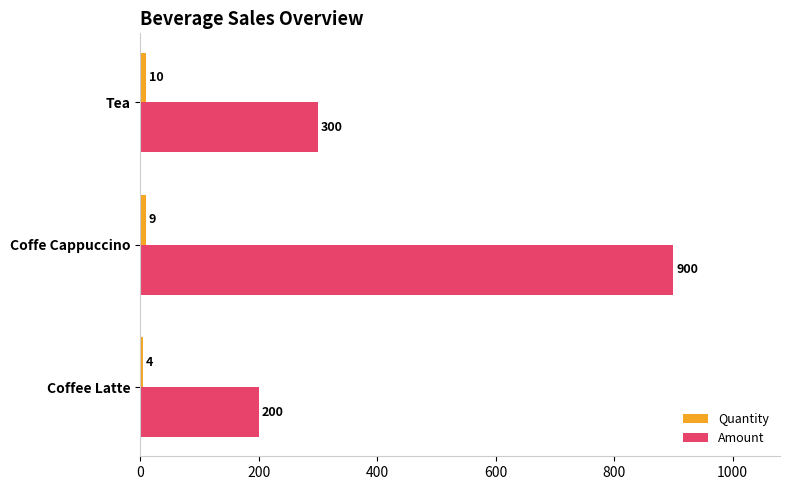

Which series has the largest range (max minus min)?

Amount